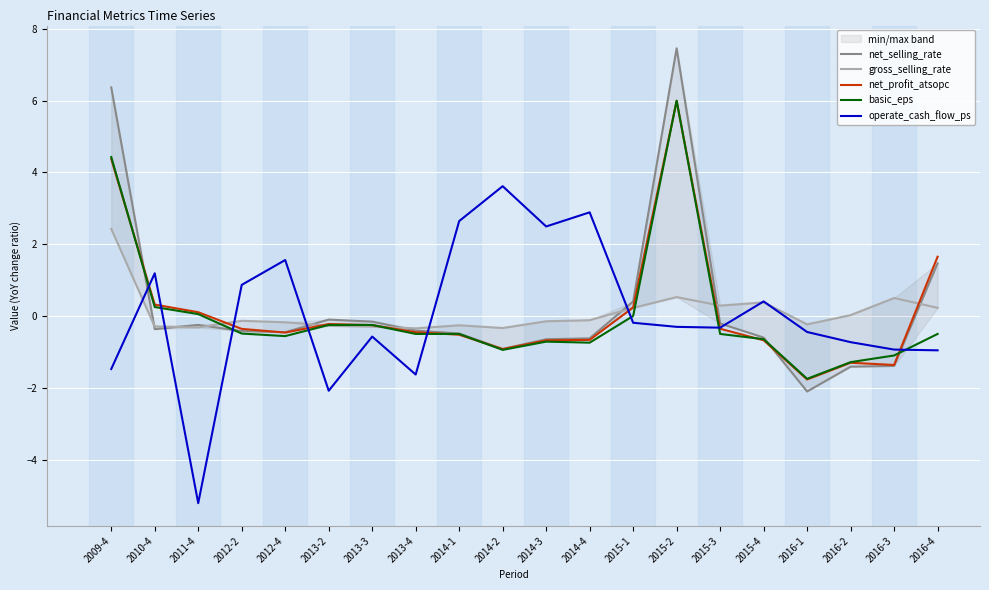

List the series in order of their peak value, highest first.

net_selling_rate, basic_eps, net_profit_atsopc, operate_cash_flow_ps, gross_selling_rate